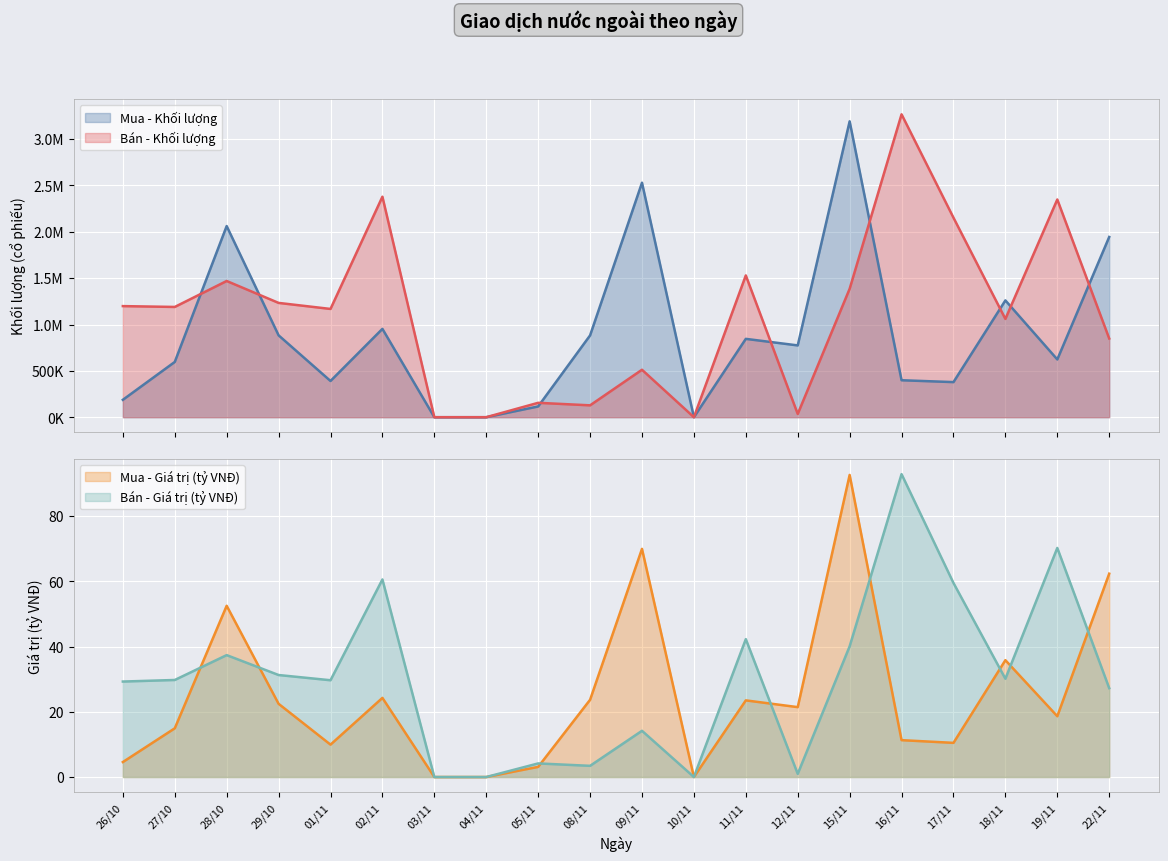

List the series in order of their peak value, highest first.

Bán - Khối lượng, Mua - Khối lượng, Bán - Giá trị (tỷ VNĐ), Mua - Giá trị (tỷ VNĐ)